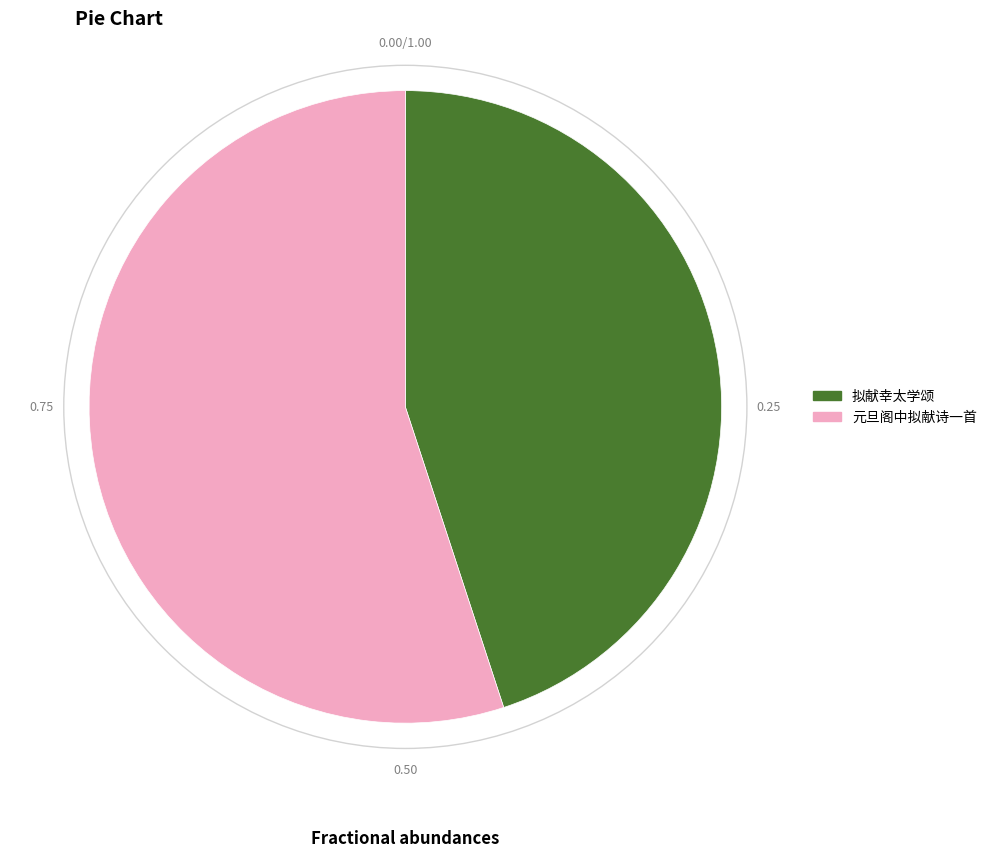

Combined, do 元旦阁中拟献诗一首 and 拟献幸太学颂 account for over 50%?

Yes